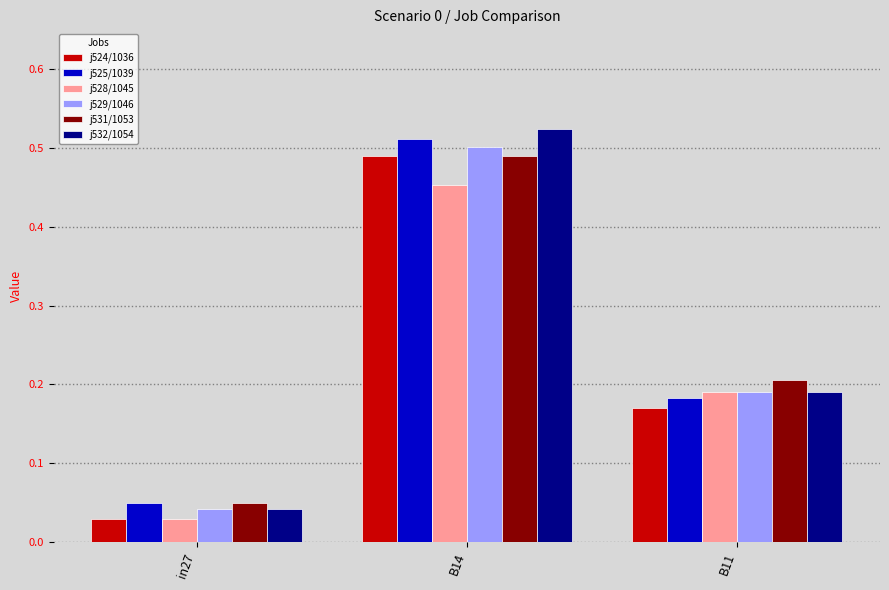

Which series changed the most between in27 and B14?

j532/1054